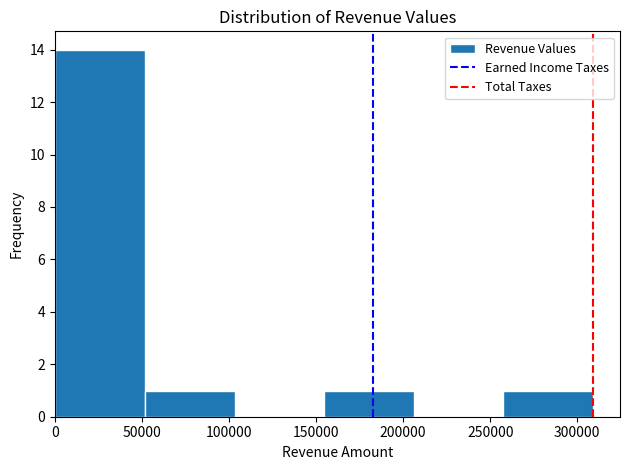

Over which range of the x-axis is the bar tallest?

0 to 50000